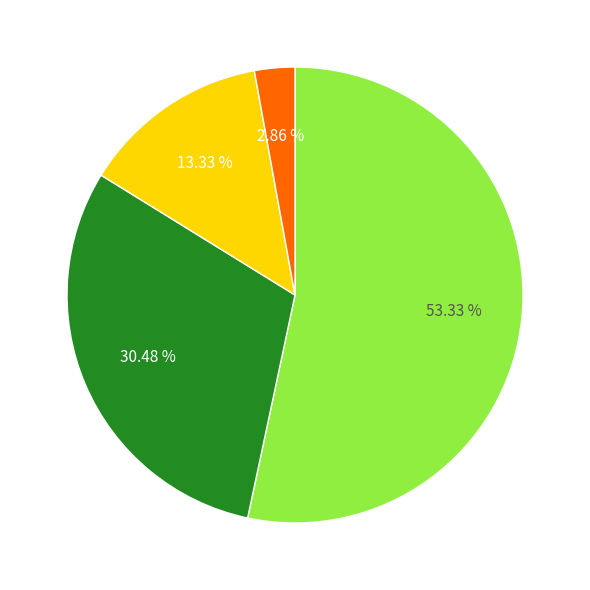

Does any single category account for the majority?

Yes